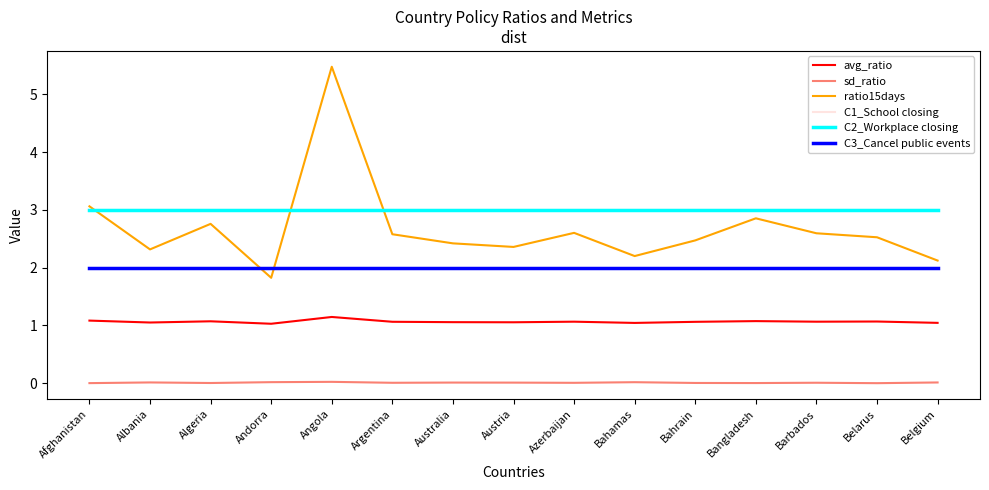

Does the chart have visible grid lines?

No